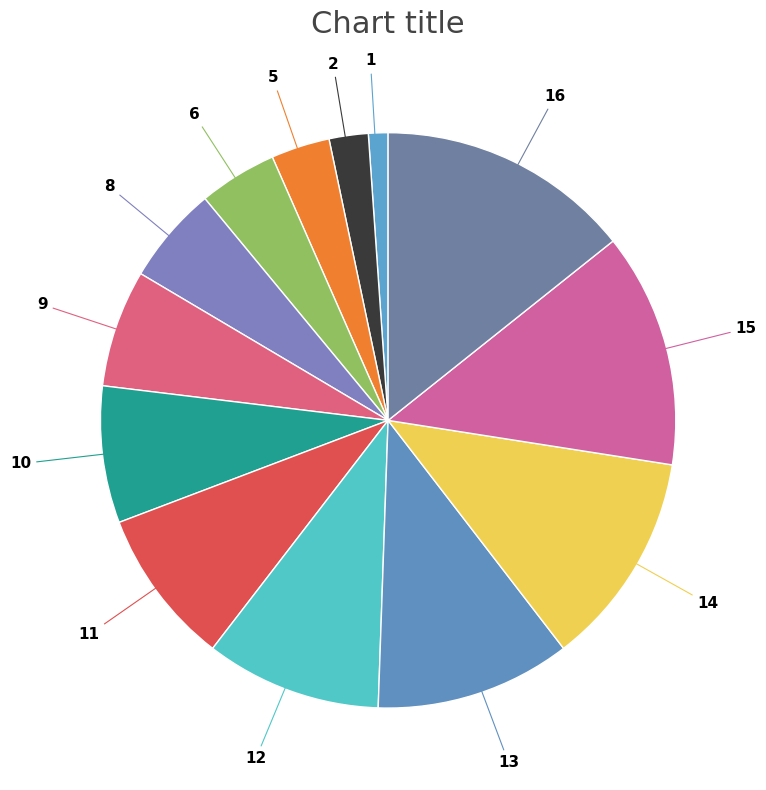

How many segments does this pie chart have?

13